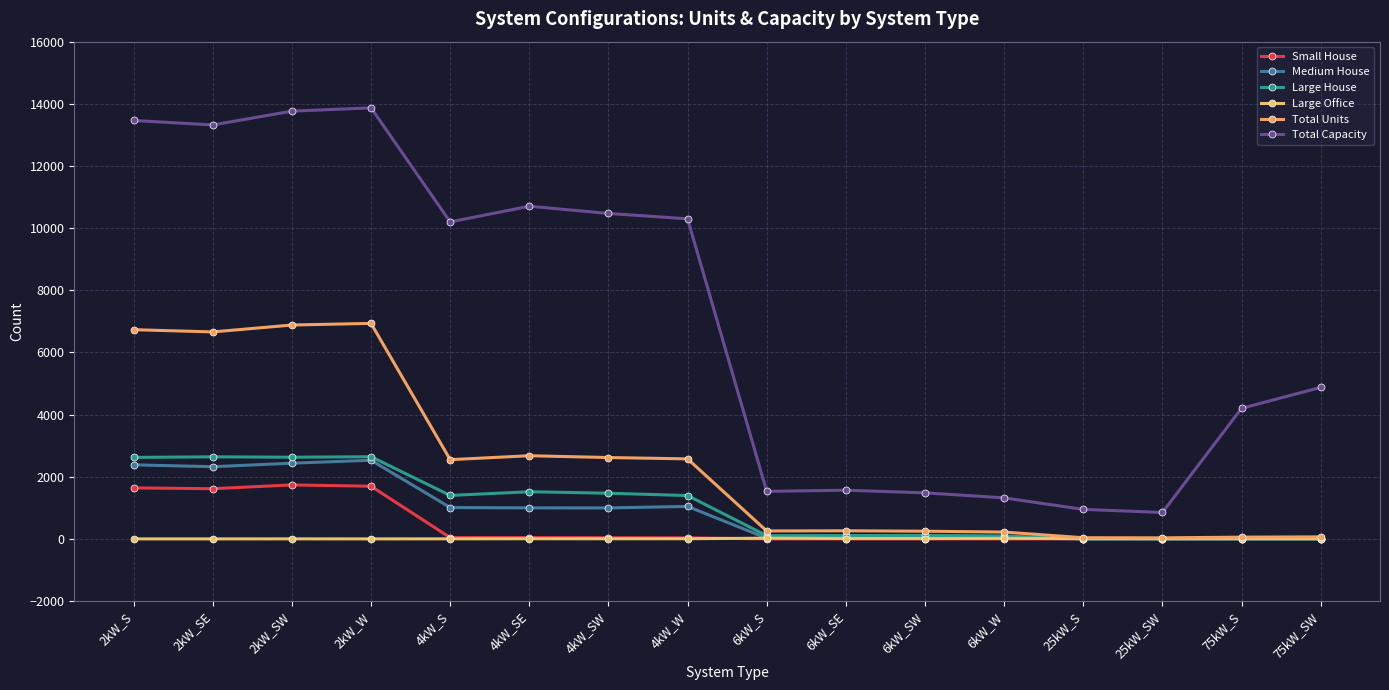

What is the difference between the maximum and minimum values in the Small House series?

1737